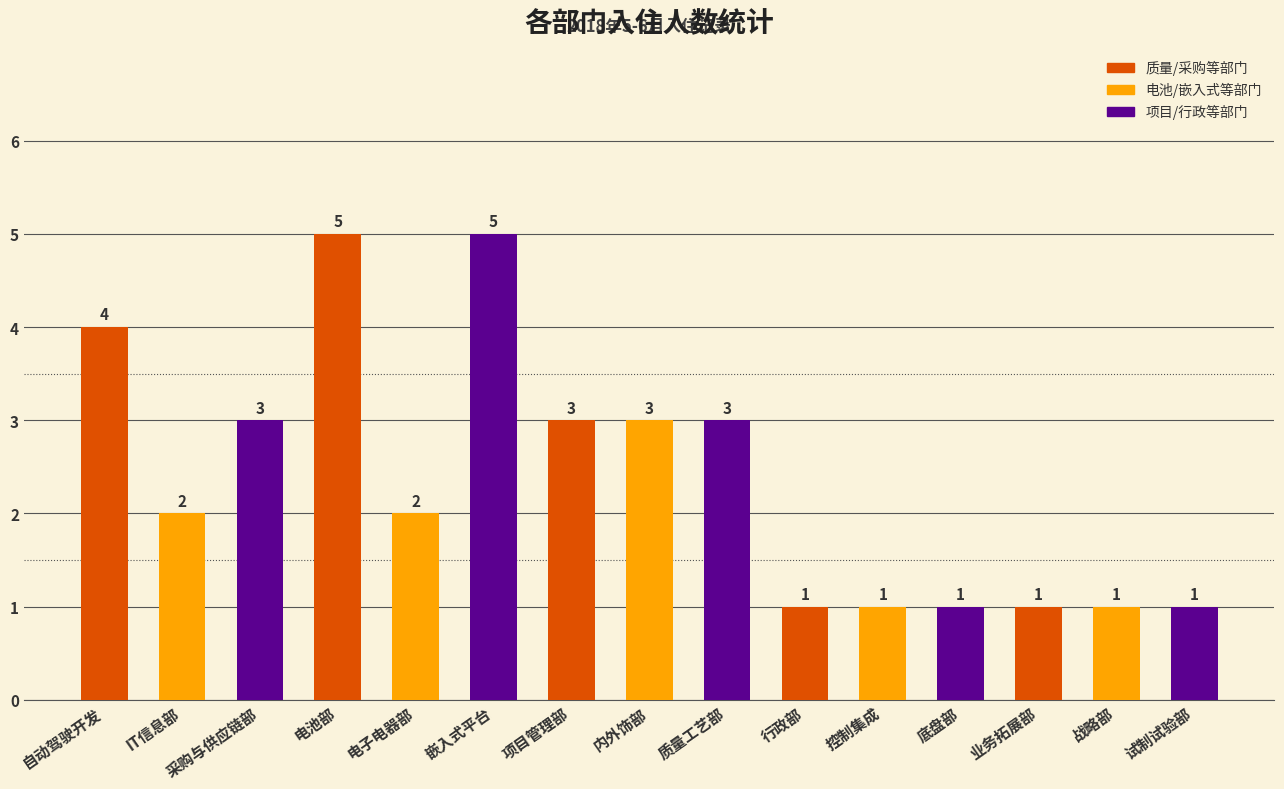

Reading left to right, transcribe all the data shown in this chart.

4	2	3	5	2	5	3	3	3	1	1	1	1	1	1